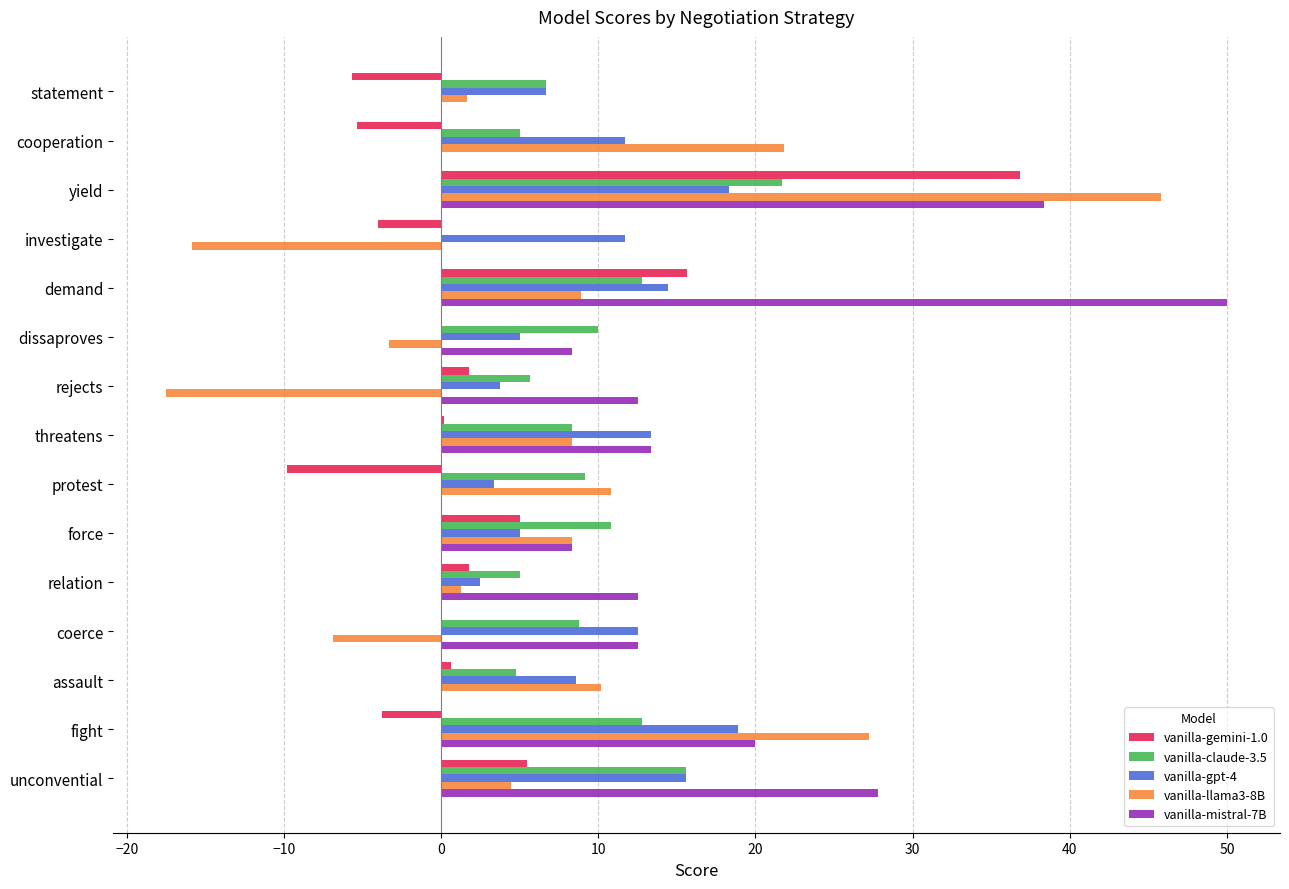

What is the sum of all vanilla-mistral-7B values?

203.6